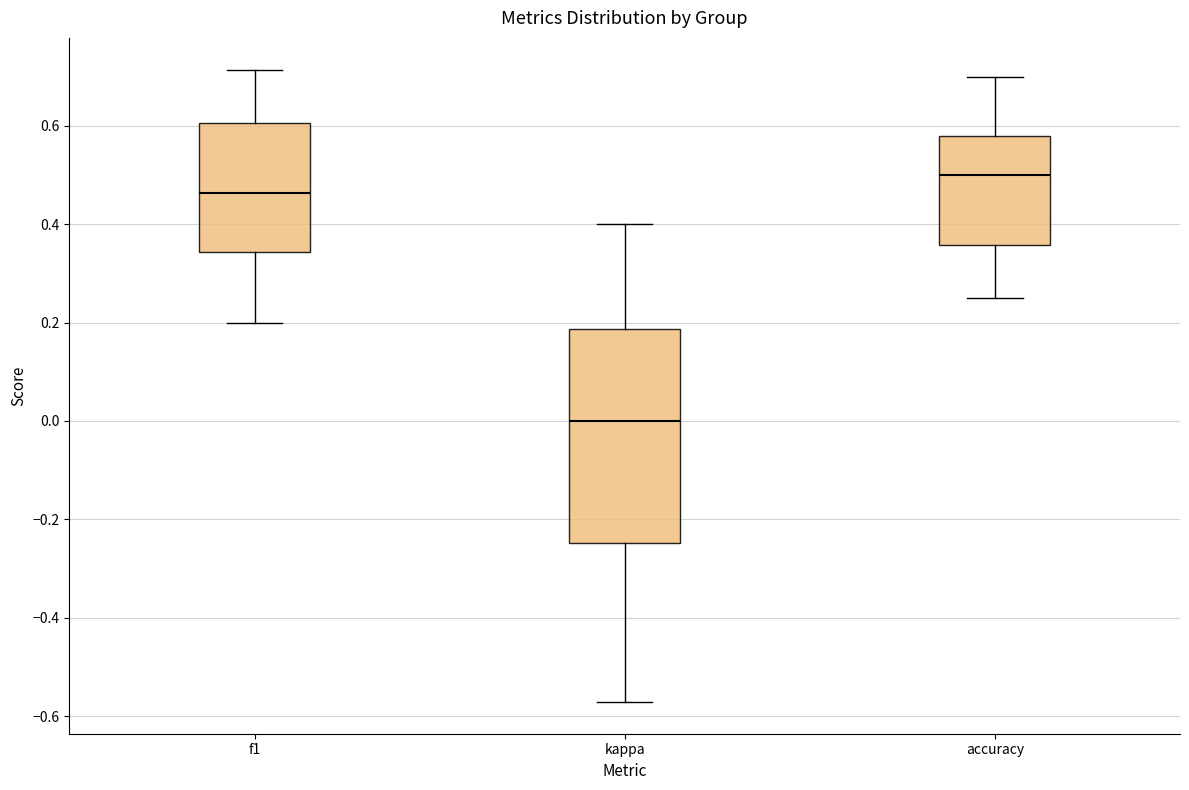

Reading left to right, read every box against the y-axis: the position of its median line, the range the box covers, and the ends of its whiskers. The values are not printed on the chart, so give them approximately, as read against the axis.

f1: median 0.46, box 0.34 to 0.60, whiskers 0.20 to 0.72
kappa: median 0.00, box -0.24 to 0.18, whiskers -0.58 to 0.40
accuracy: median 0.50, box 0.36 to 0.58, whiskers 0.26 to 0.70